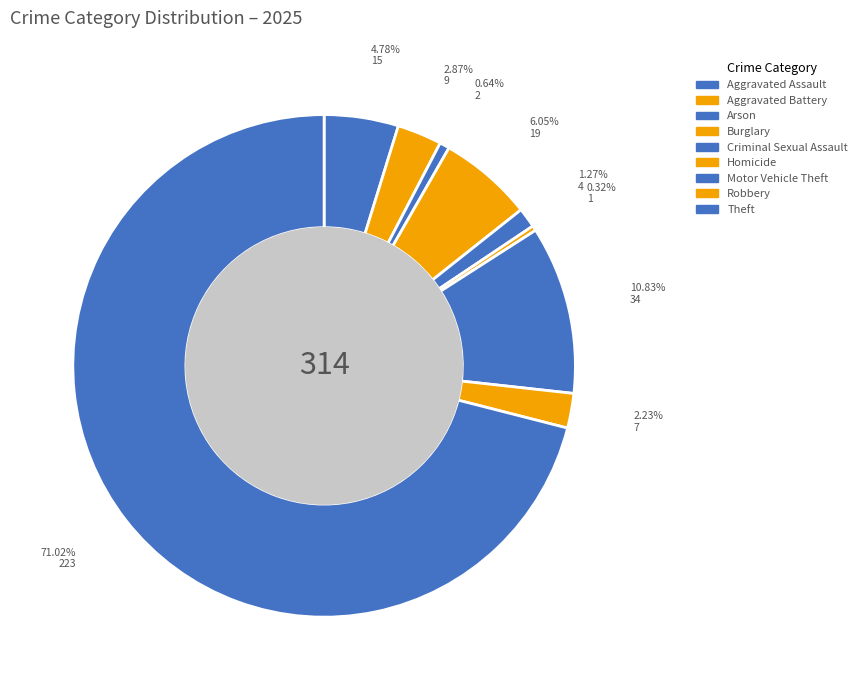

How much of the chart is everything except Homicide?

99.7%